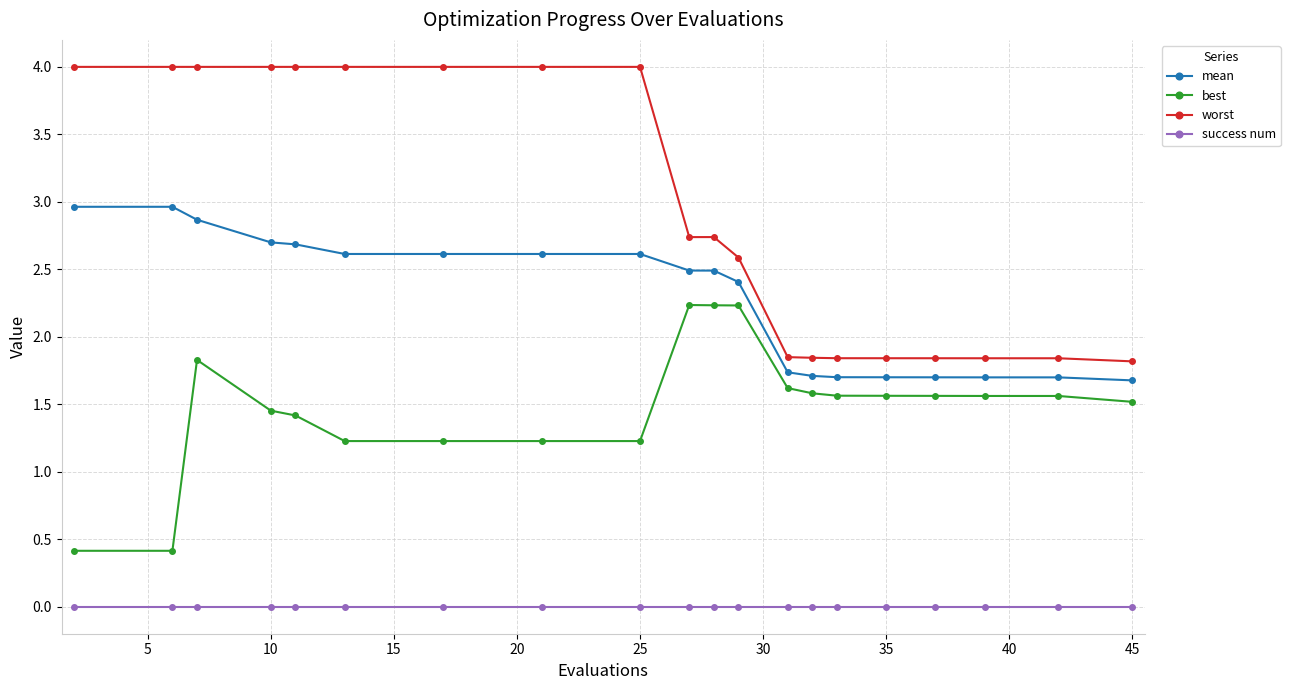

How many values in the best series exceed 1?

18